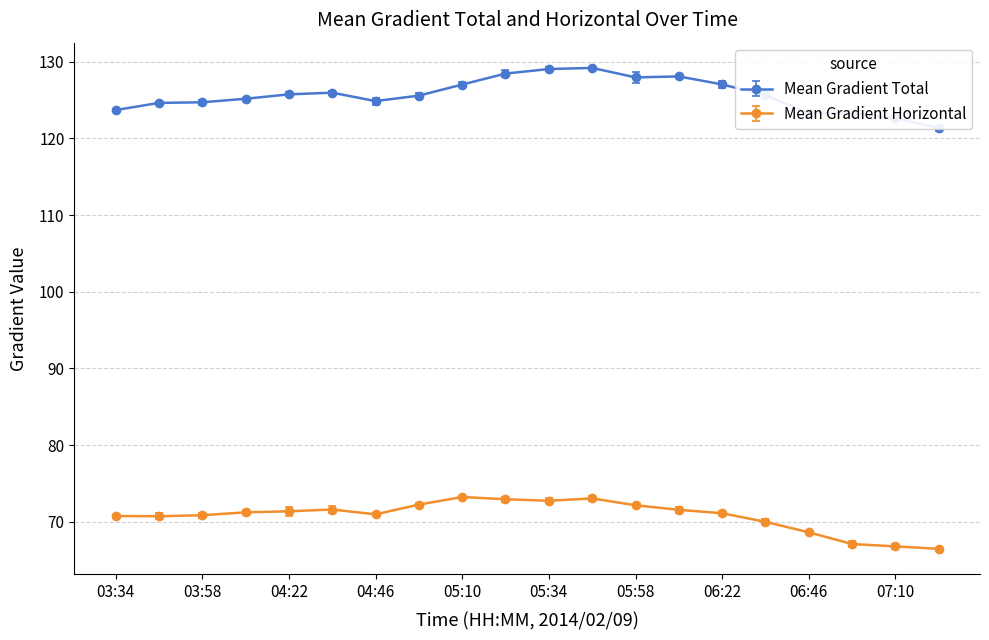

True or false: Mean Gradient Total and Mean Gradient Horizontal intersect in this chart.

False